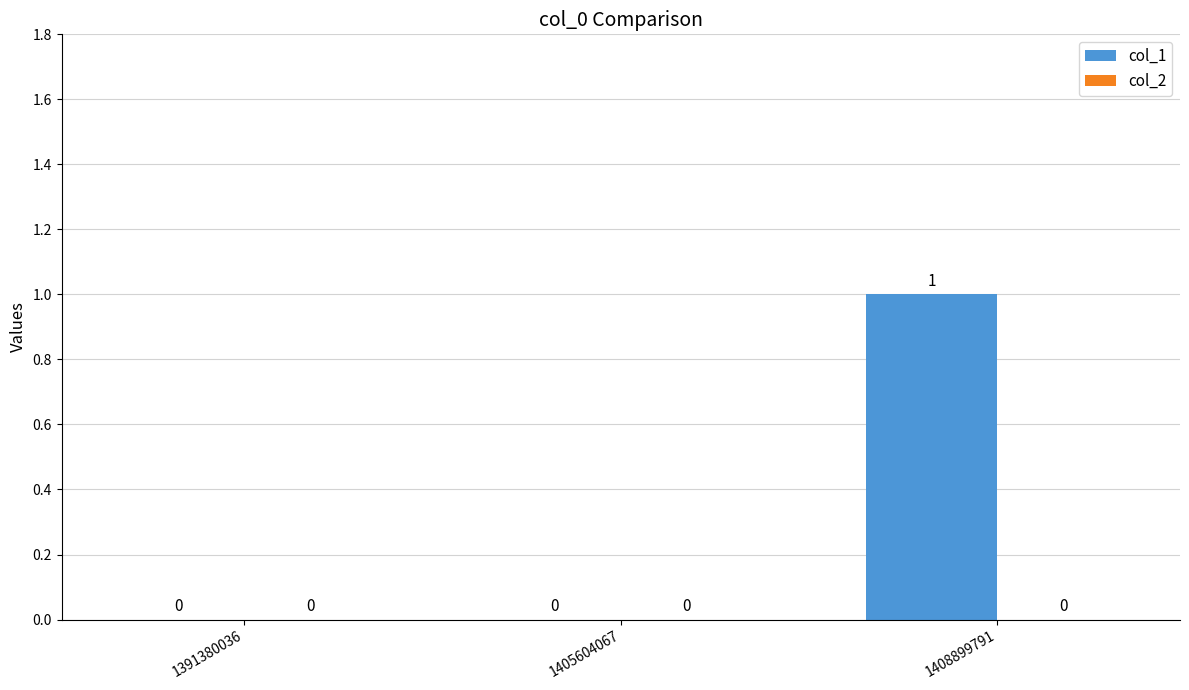

What is the change in value from 1391380036 to 1408899791?

+1